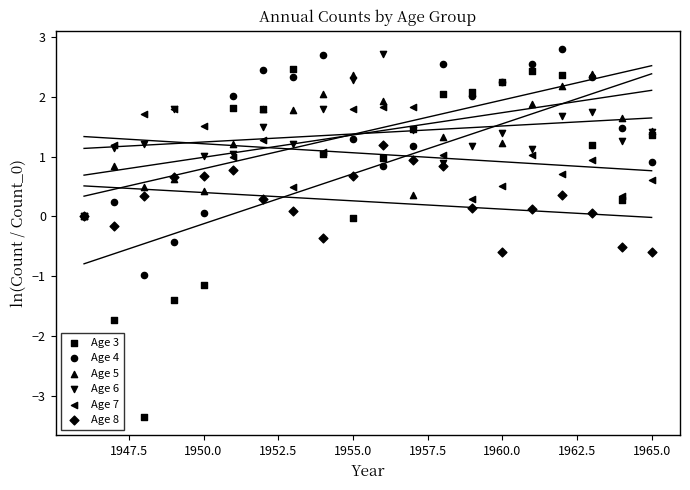

Which series has the widest spread of Y values?

Age 3